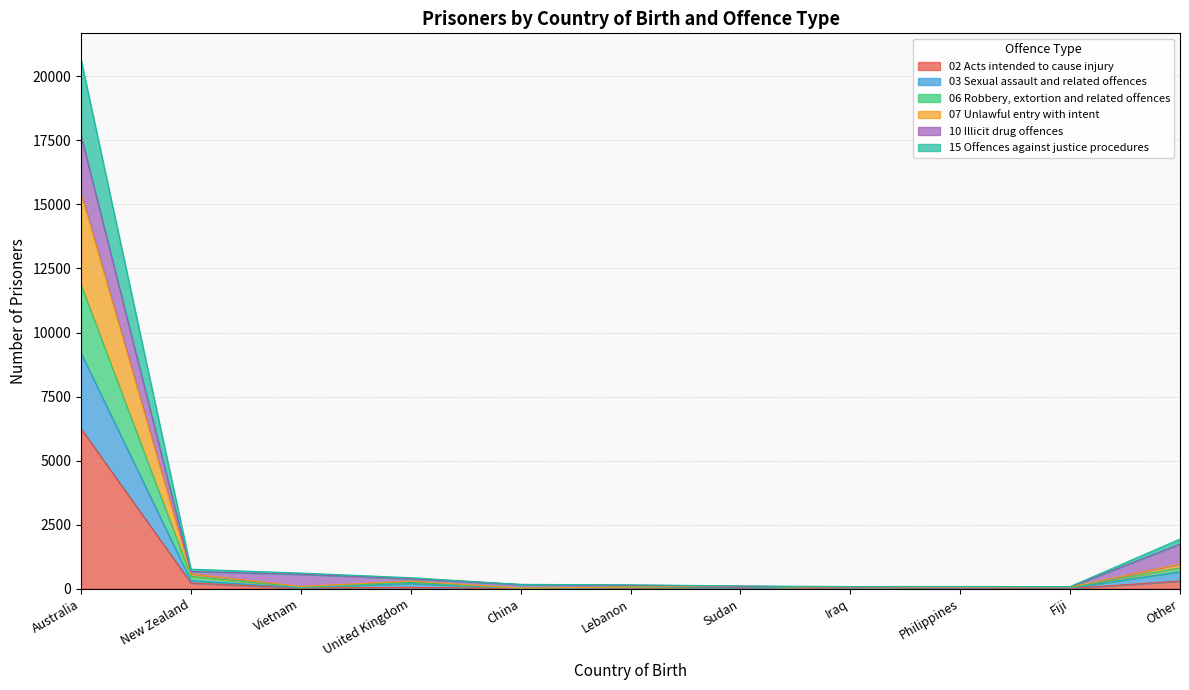

True or false: 06 Robbery, extortion and related offences and 07 Unlawful entry with intent intersect in this chart.

False